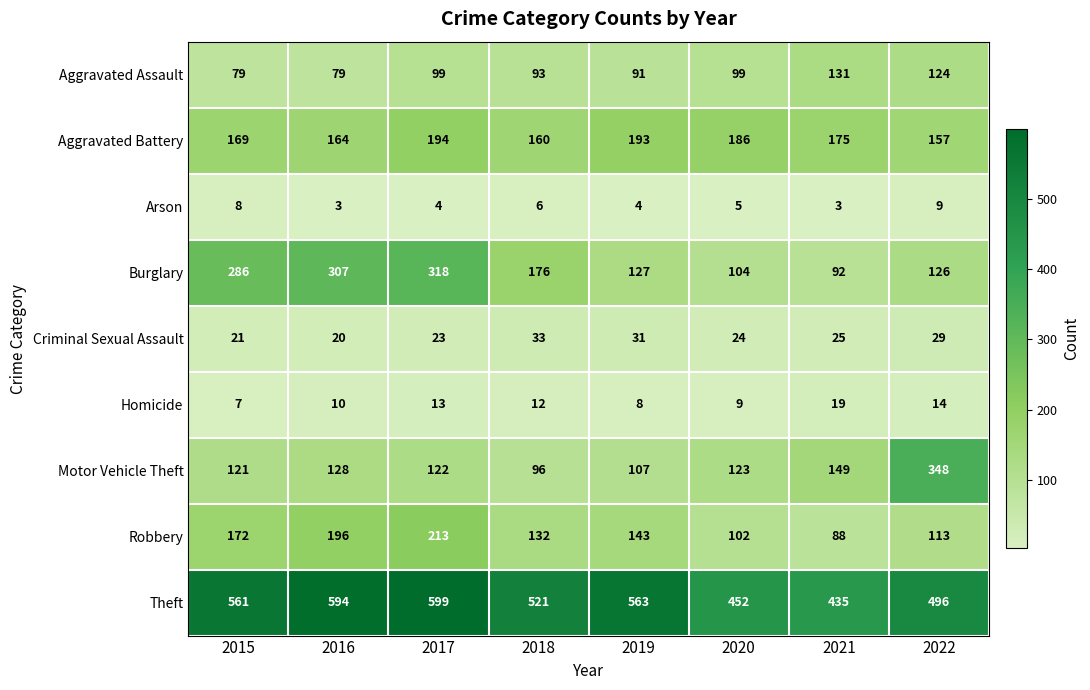

The Arson series shows 4 at 2017. True or false?

True